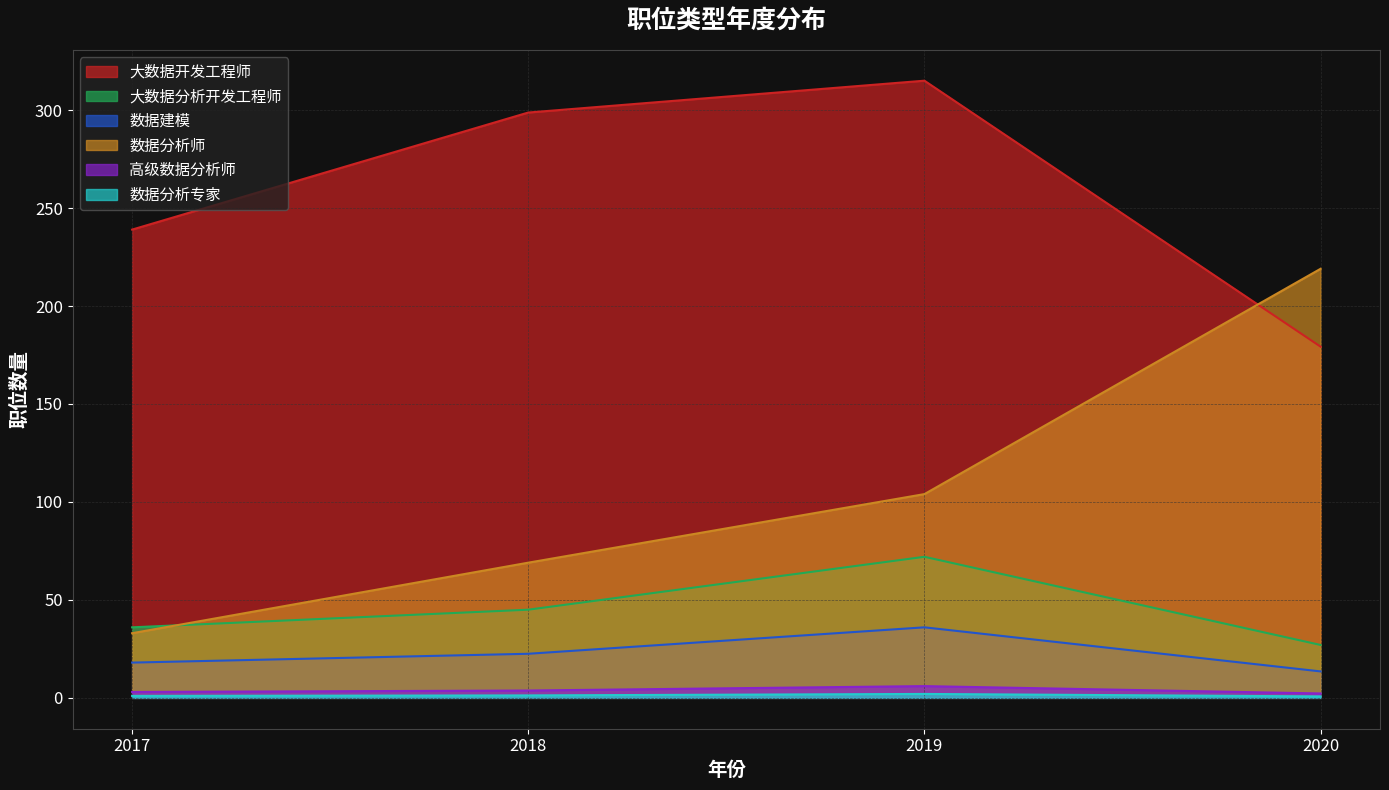

Between 2018 and 2017, which is larger?

2018